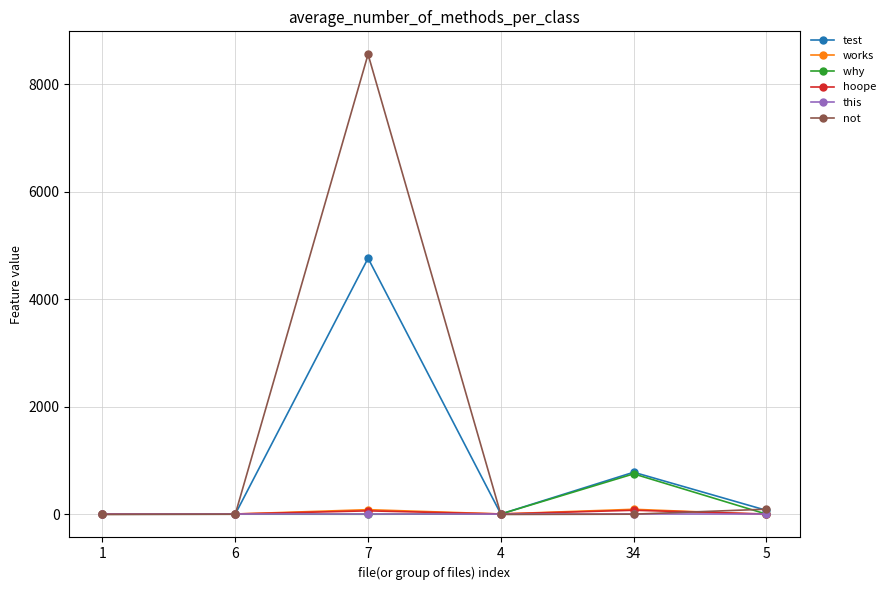

What is the greatest value displayed?

8557